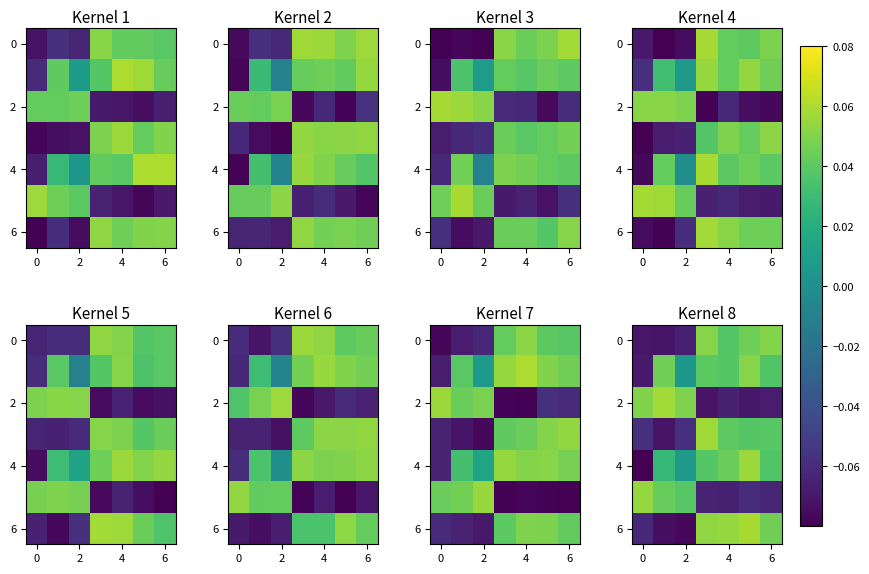

What is the spread (max minus min) of values at 0?

0.1